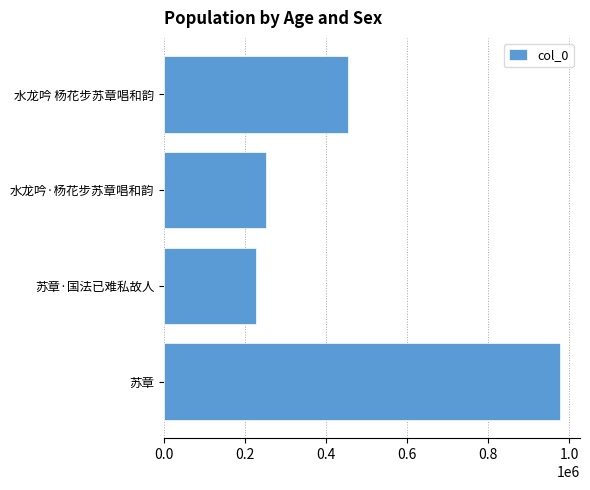

The chart shows a value of 977579 at 苏章. True or false?

True